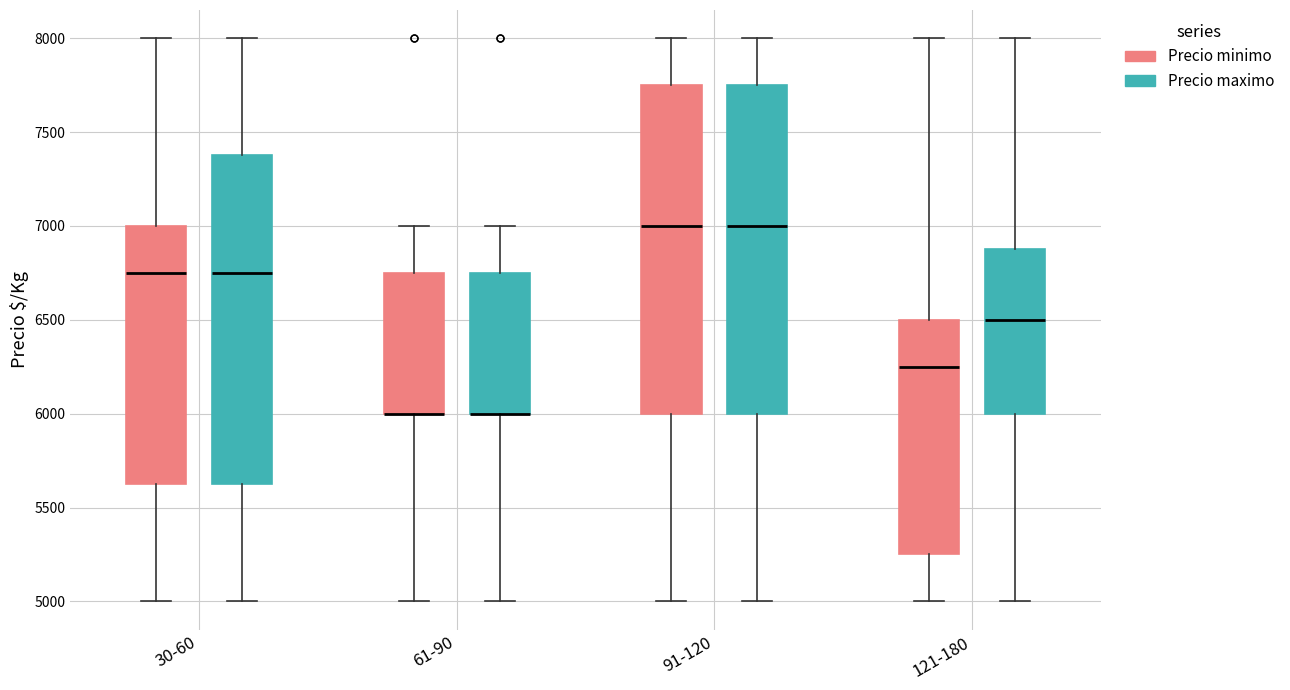

Where is the upper edge of the box for 91-120 (Precio minimo) on the y-axis? The values are not printed on the chart, so give them approximately, as read against the axis.

7750